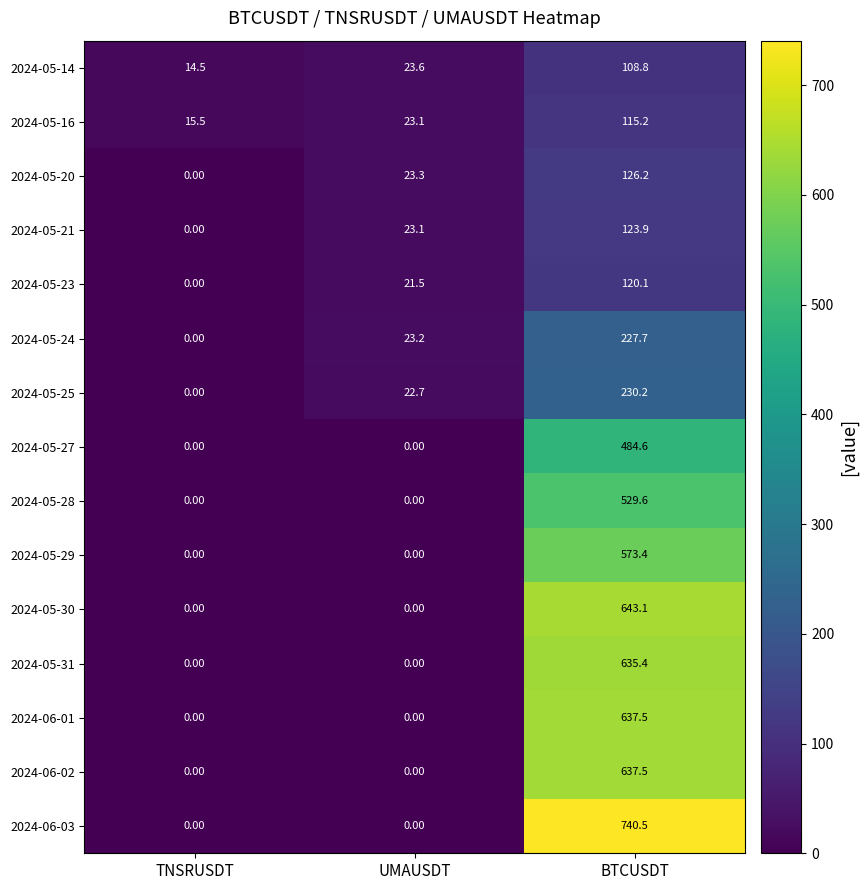

What is the difference between the highest and lowest values at BTCUSDT?

631.7